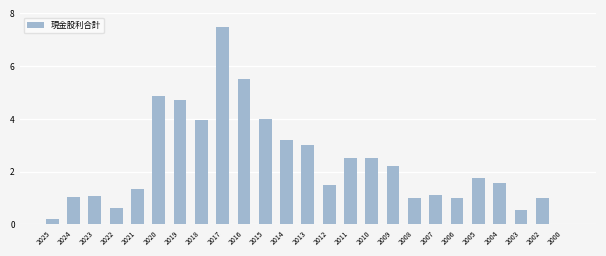

What is the sum of the values at 2021 and 2022?

2.0